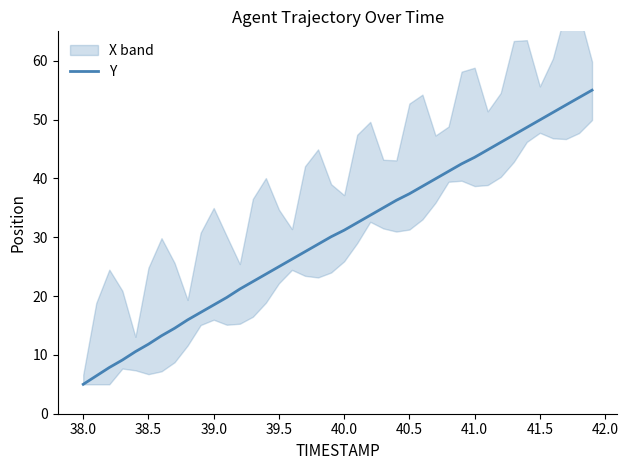

True or false: the data has more than 1 interior local peaks.

False